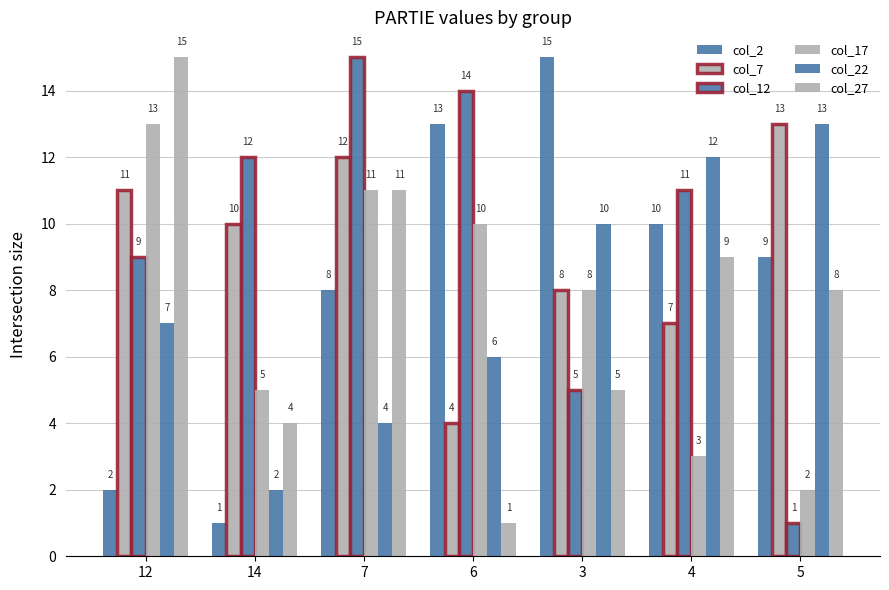

True or false: col_12 has a value of 11 at 4.

True